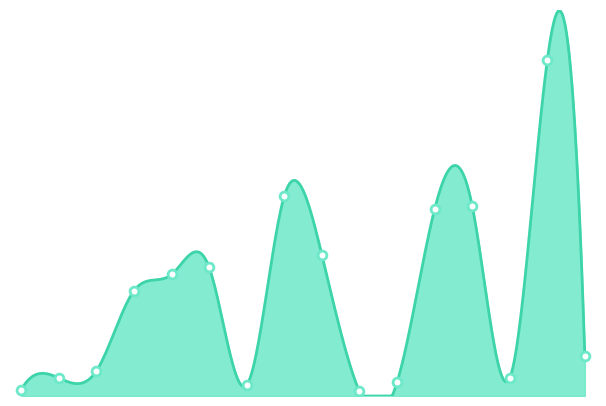

What is the ratio of the value at 11 to the value at 4?

0.1